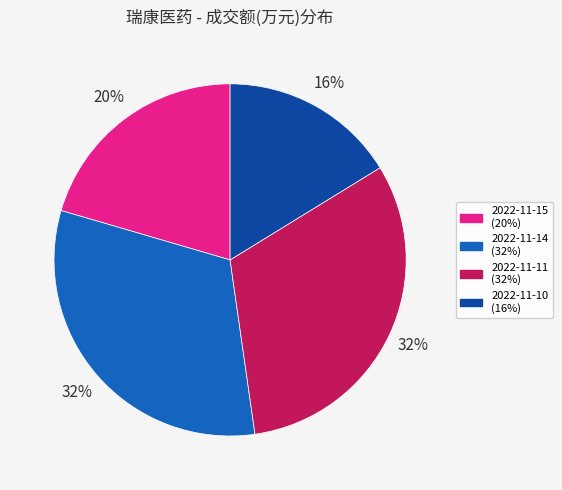

To the nearest percent, what is the average slice percentage?

25%